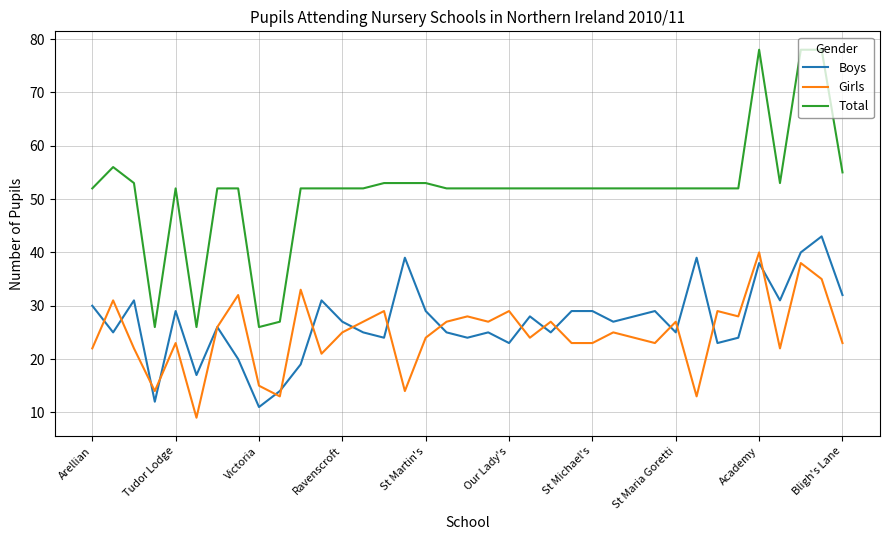

Reading left to right, transcribe all the data shown in this chart.

Boys: 30	25	31	12	29	17	26	20	11	14	19	31	27	25	24	39	29	25	24	25	23	28	25	29	29	27	28	29	25	39	23	24	38	31	40	43	32
Girls: 22	31	22	14	23	9	26	32	15	13	33	21	25	27	29	14	24	27	28	27	29	24	27	23	23	25	24	23	27	13	29	28	40	22	38	35	23
Total: 52	56	53	26	52	26	52	52	26	27	52	52	52	52	53	53	53	52	52	52	52	52	52	52	52	52	52	52	52	52	52	52	78	53	78	78	55